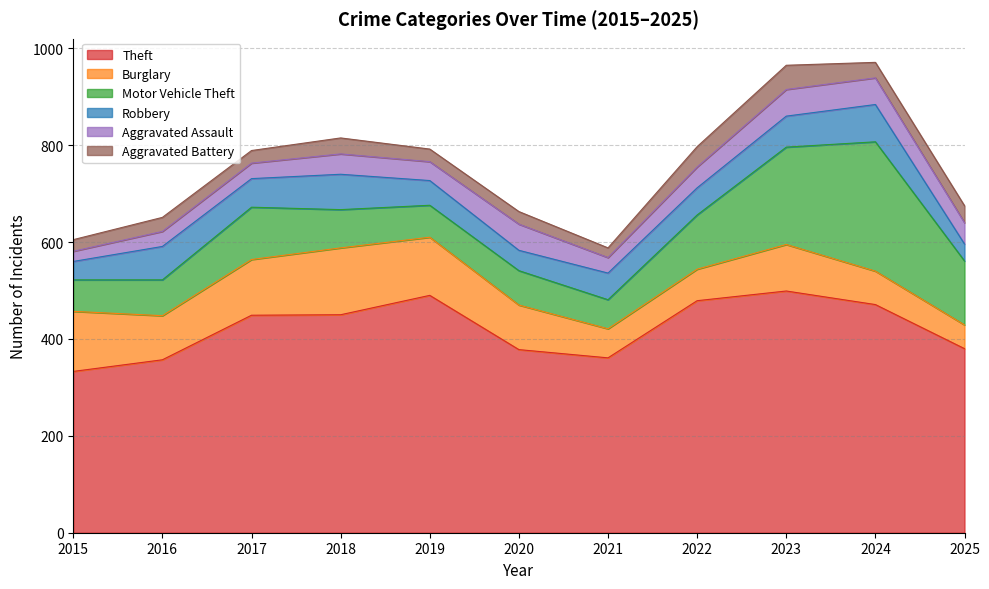

Which label corresponds to the largest value in the chart?

2023